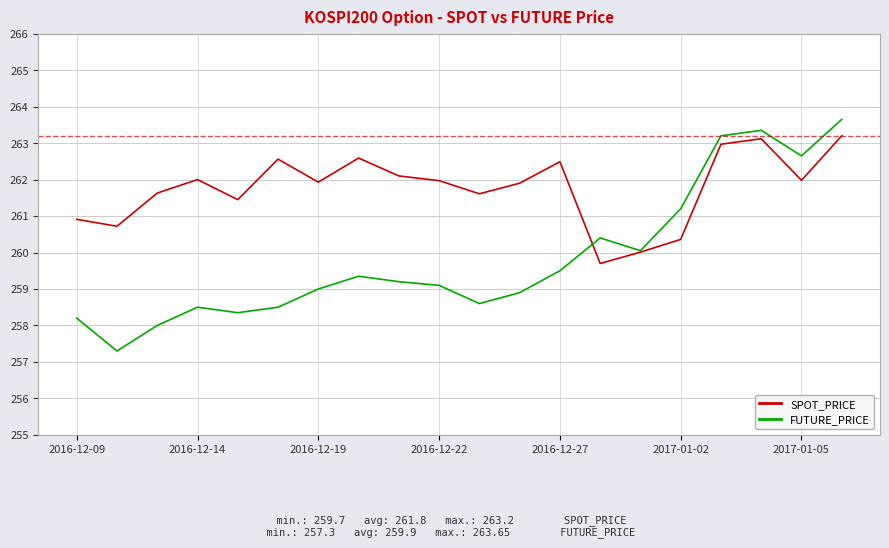

Which series has the largest range (max minus min)?

FUTURE_PRICE